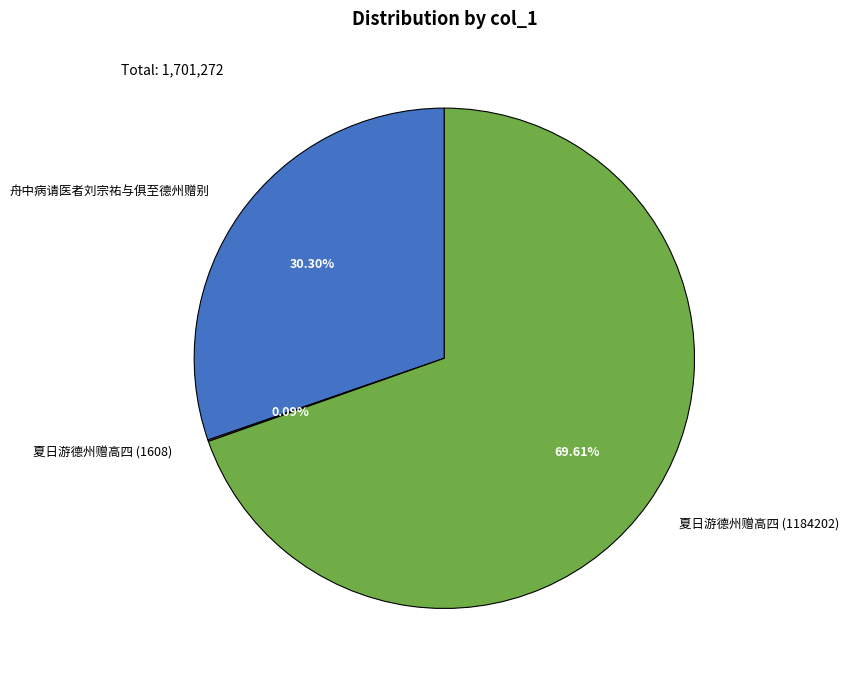

Which slice represents more than half of the pie?

夏日游德州赠高四 (1184202)